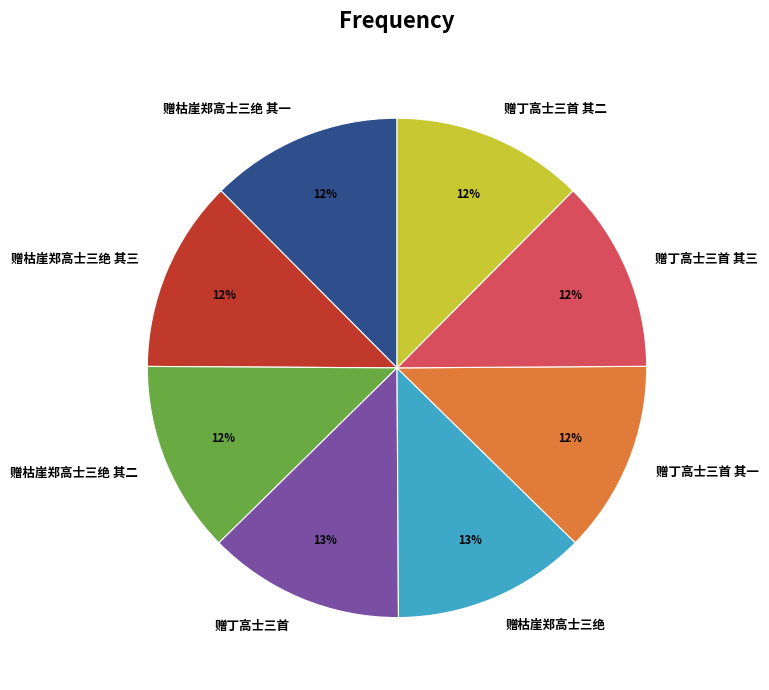

To the nearest percent, what portion does 赠枯崖郑高士三绝 其三 represent?

12%